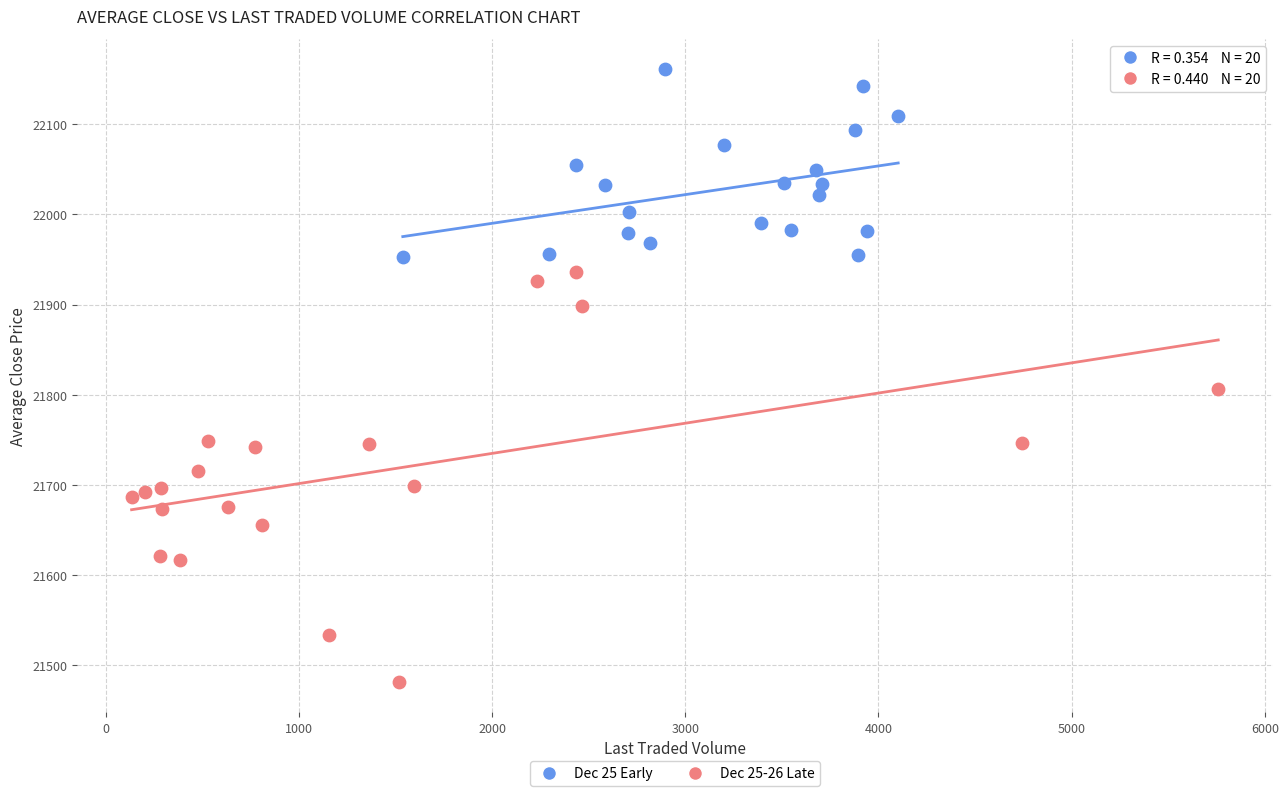

Which series has the widest spread of Y values?

Dec 25-26 Late